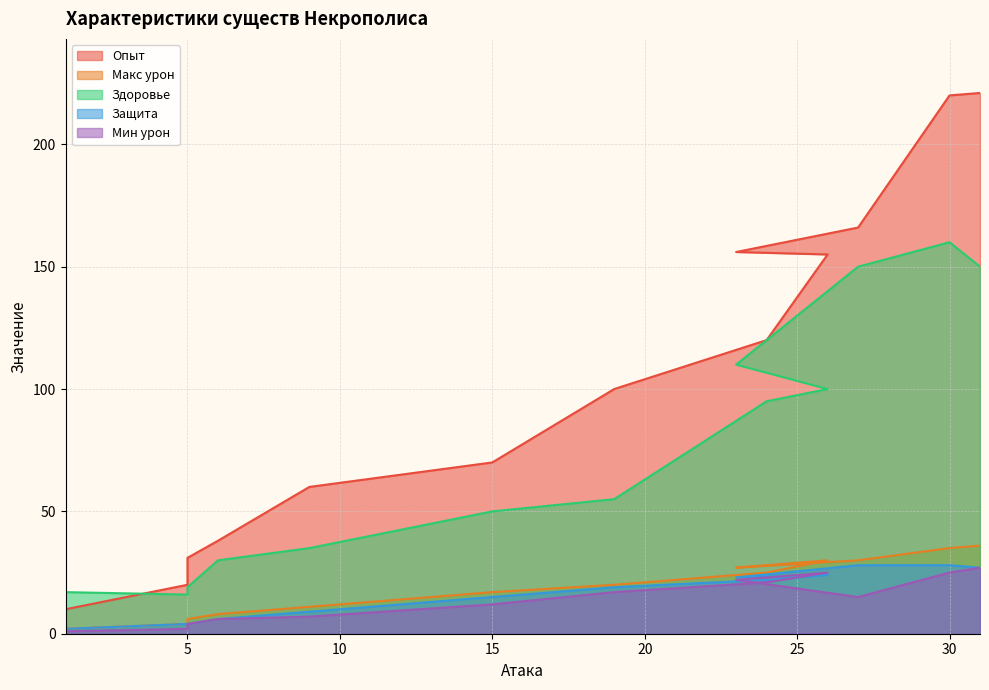

How many data points does each series have?

15